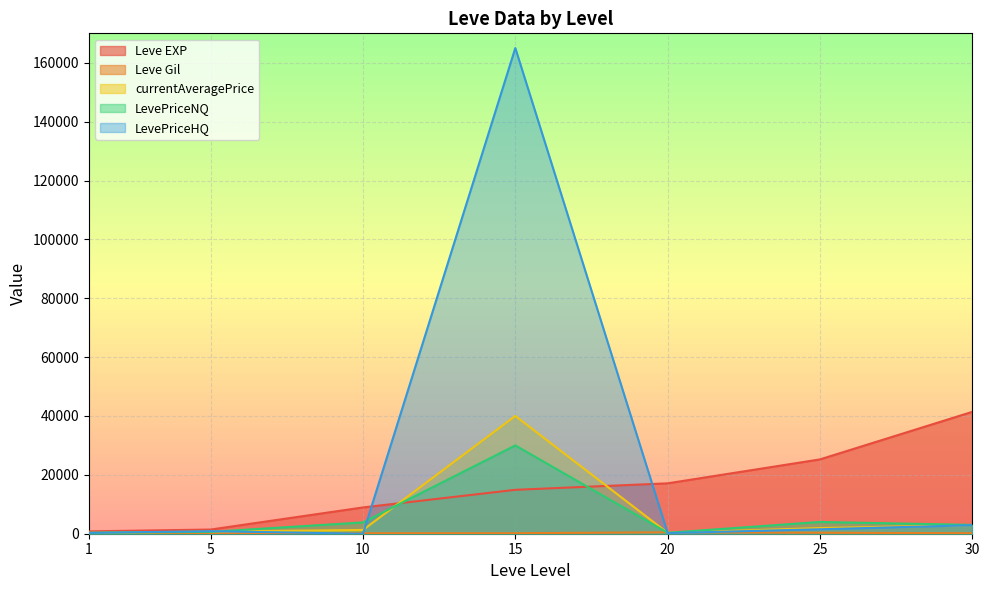

Which category has the highest value in the LevePriceNQ series?

15